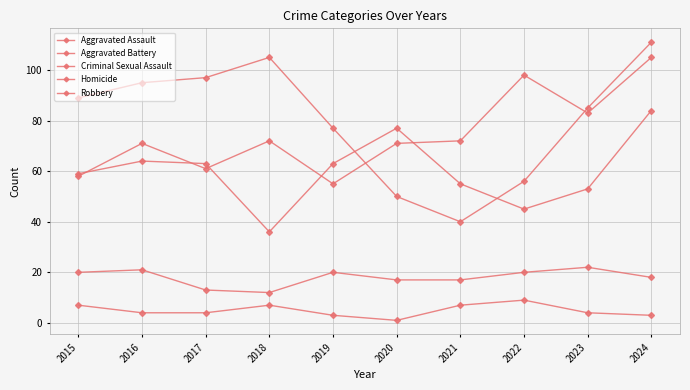

What is the value of the Aggravated Battery point at the 9th from the left?

53